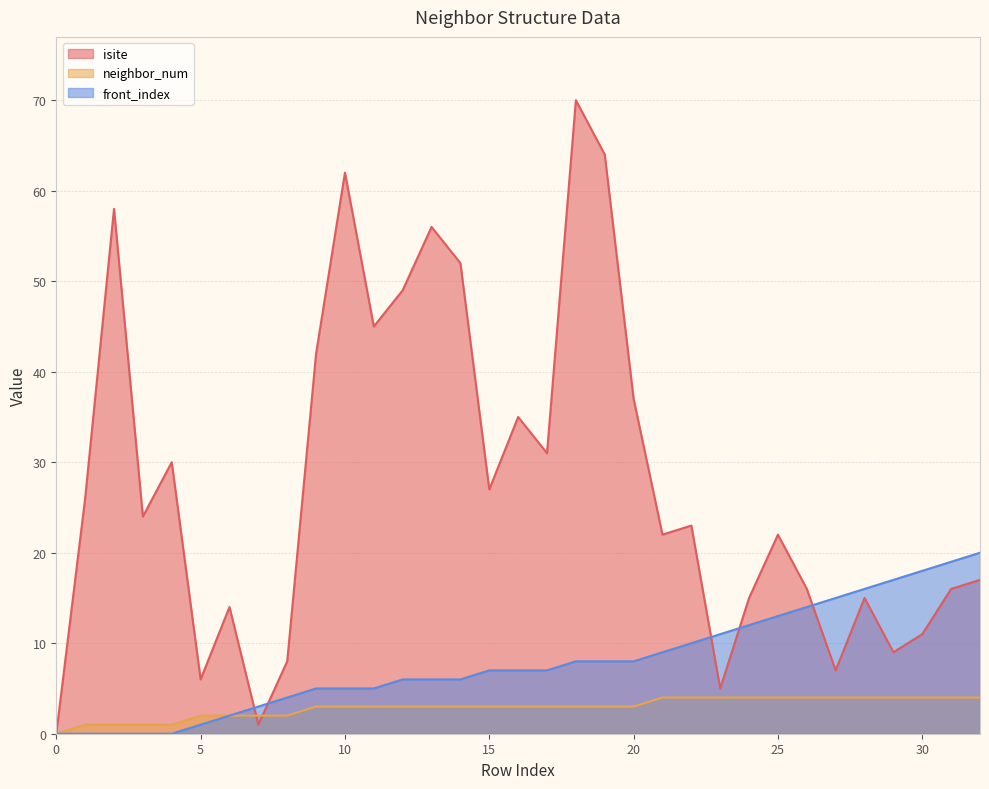

At how many categories does at least one series exceed 29?

13